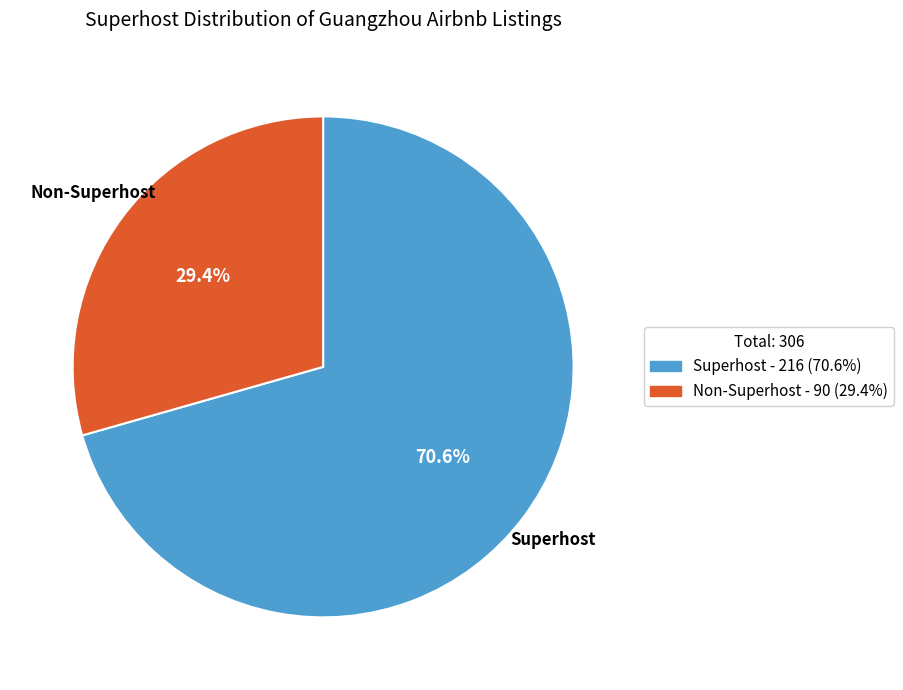

Is there any slice that represents more than half of the pie?

Yes